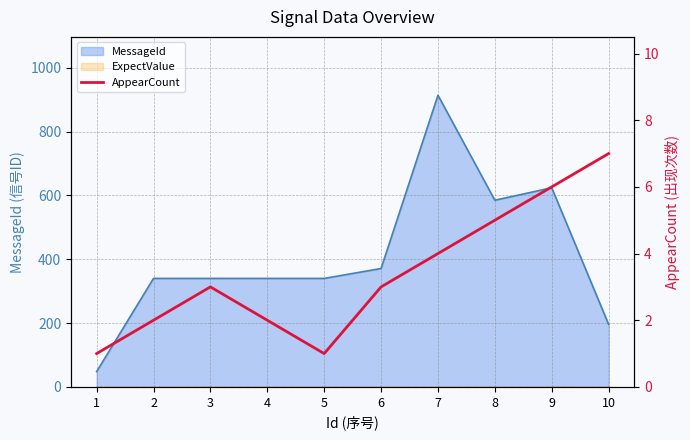

Count the number of categories in the chart.

10